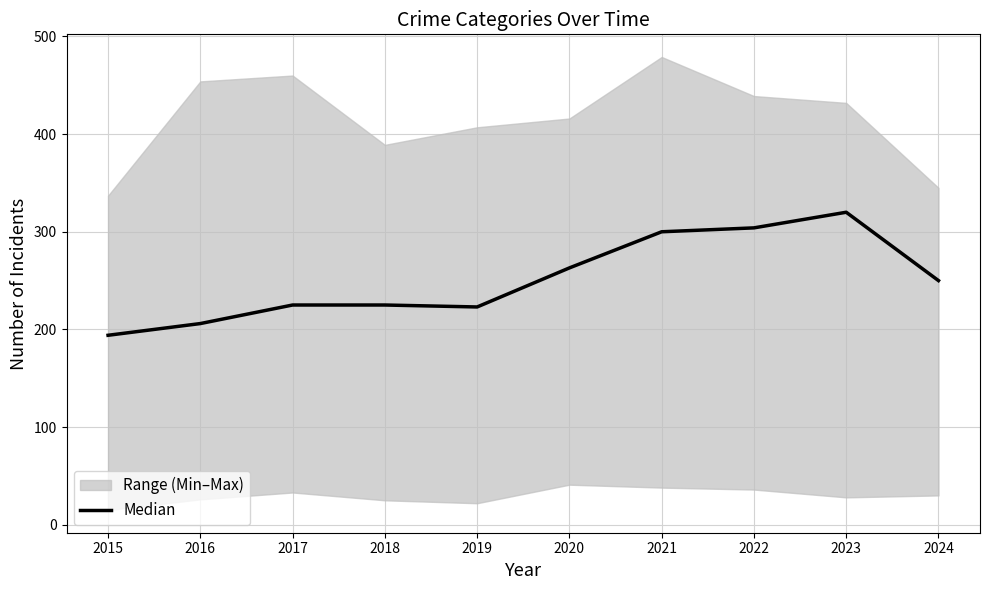

What is the ratio of the value at 2017 to the value at 2019?

1.0